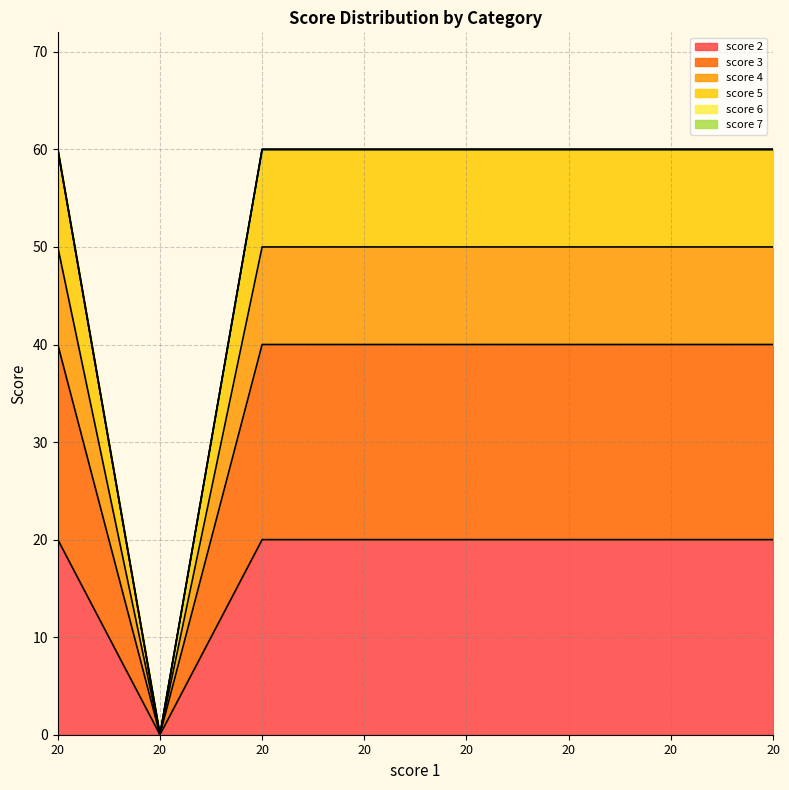

Between 20 and 20, which series saw the biggest shift?

score 2